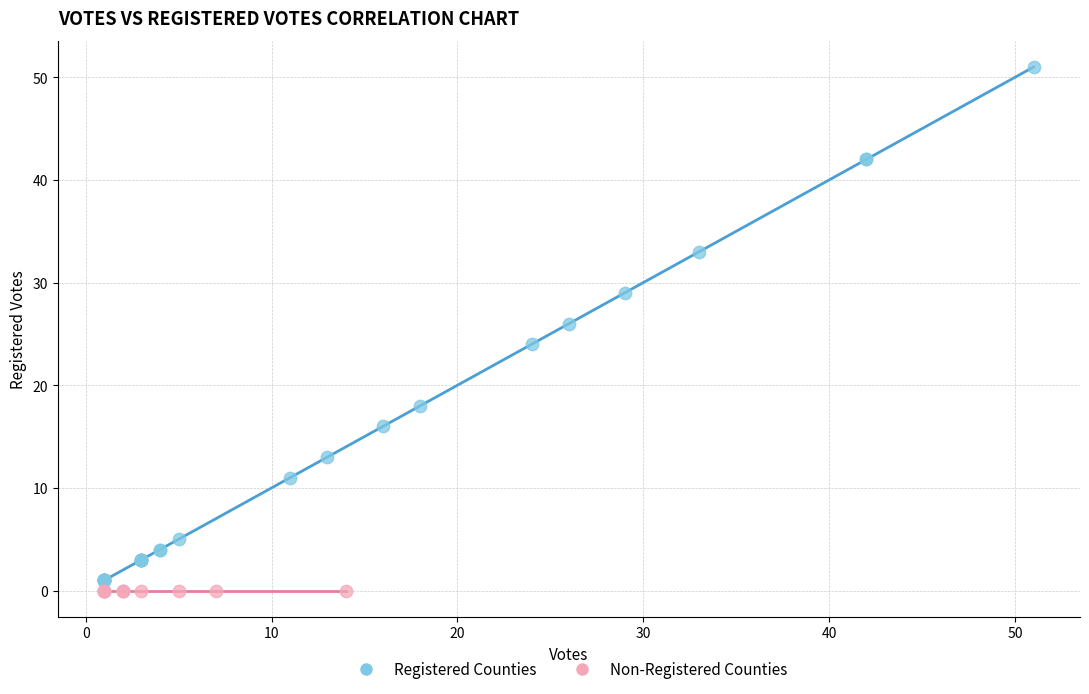

What are all the series names shown in the legend?

Registered Counties, Non-Registered Counties